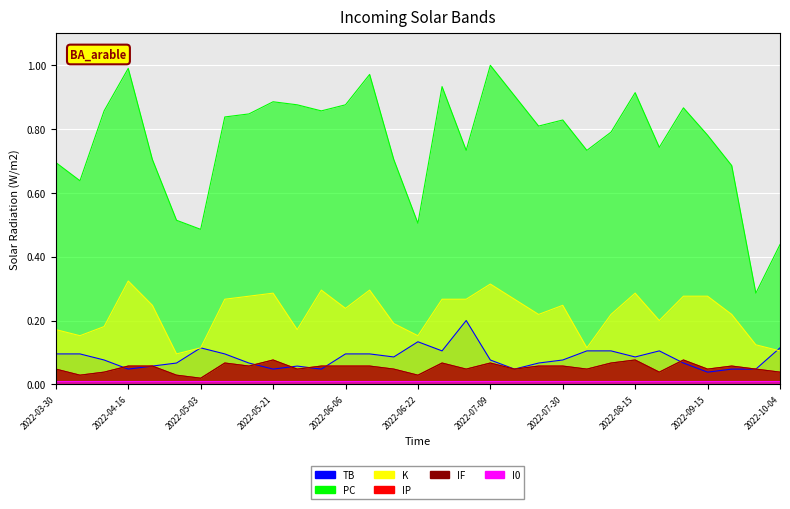

The TB series shows 0.1 at 2022-05-27. True or false?

False